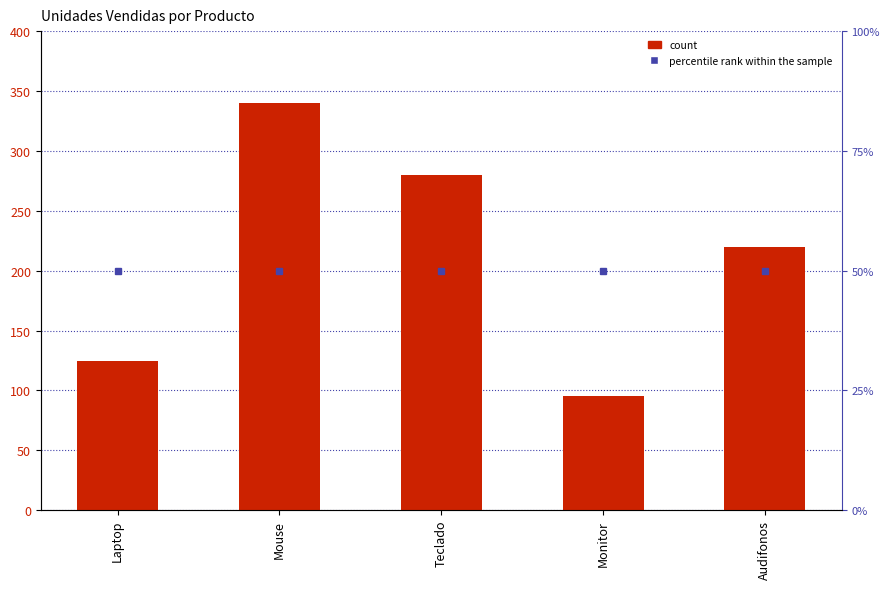

List the labels in order of value, largest first.

Mouse, Teclado, Audifonos, Laptop, Monitor